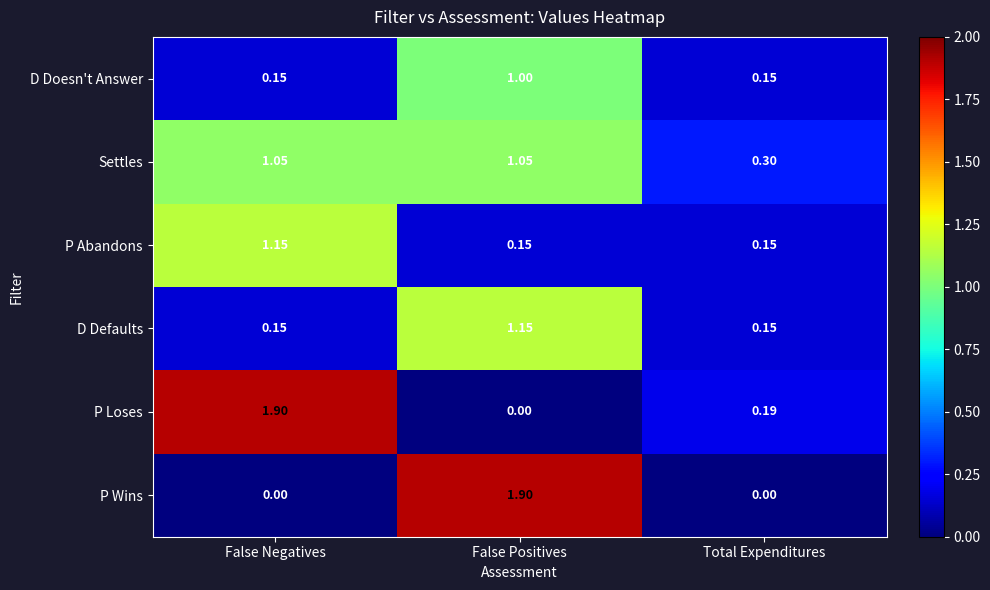

Between False Negatives and Total Expenditures, which series saw the biggest shift?

P Loses